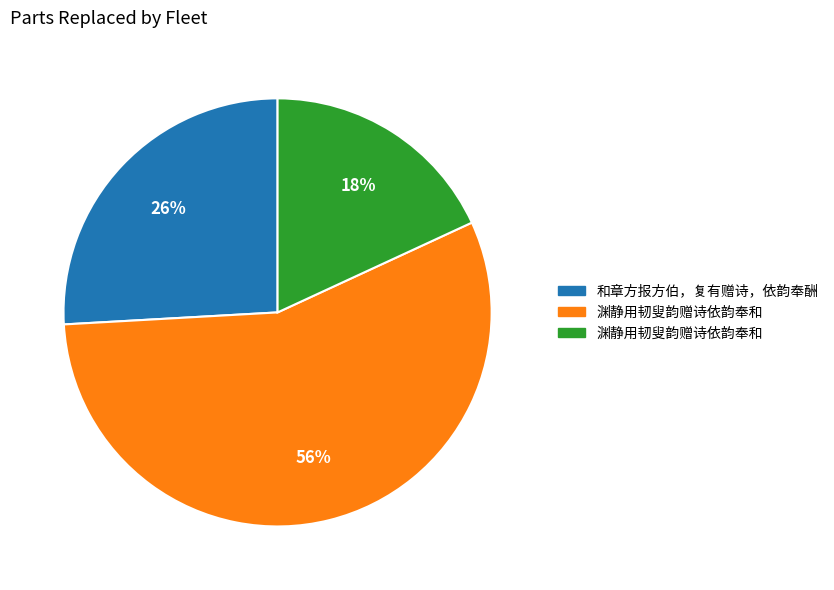

Does any single category account for the majority?

Yes